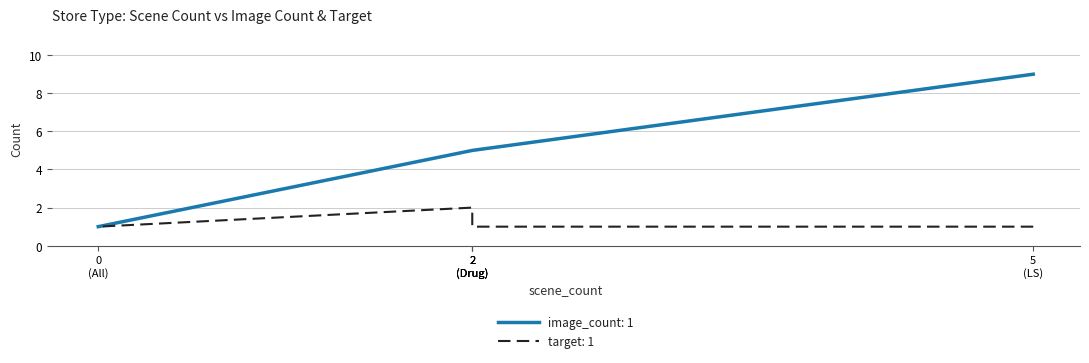

Which category has the highest value in the image_count series?

5 (LS)